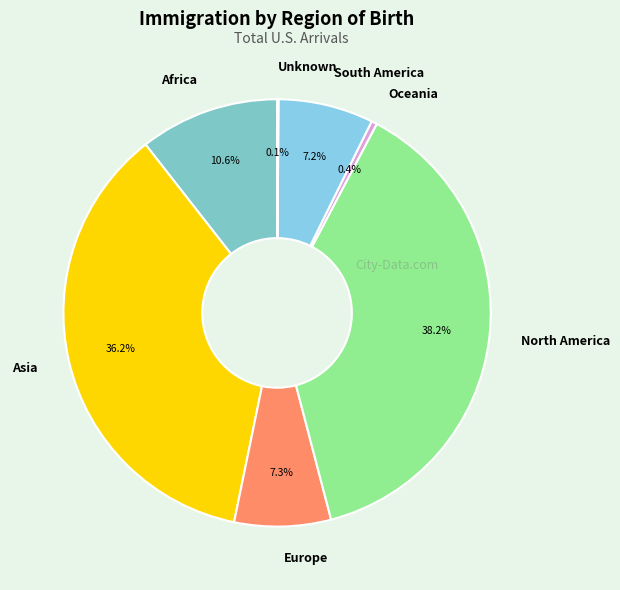

Which slice is the largest?

North America